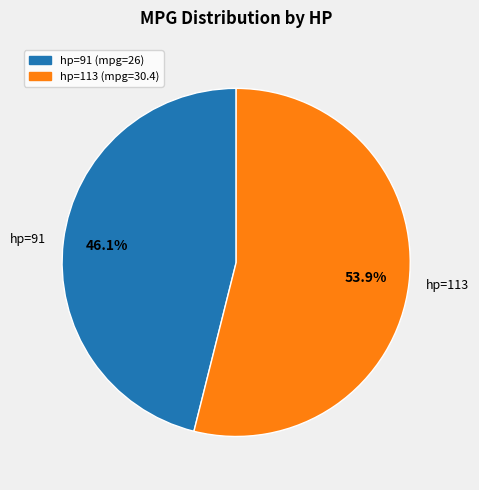

Count the number of slices in the pie.

2